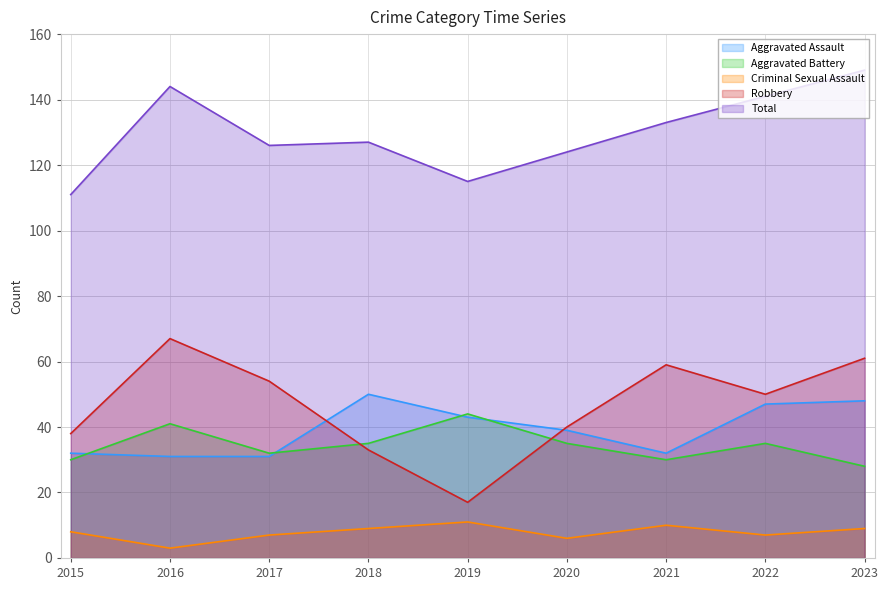

Rank the categories by Total value from lowest to highest.

2015, 2019, 2020, 2017, 2018, 2021, 2022, 2016, 2023